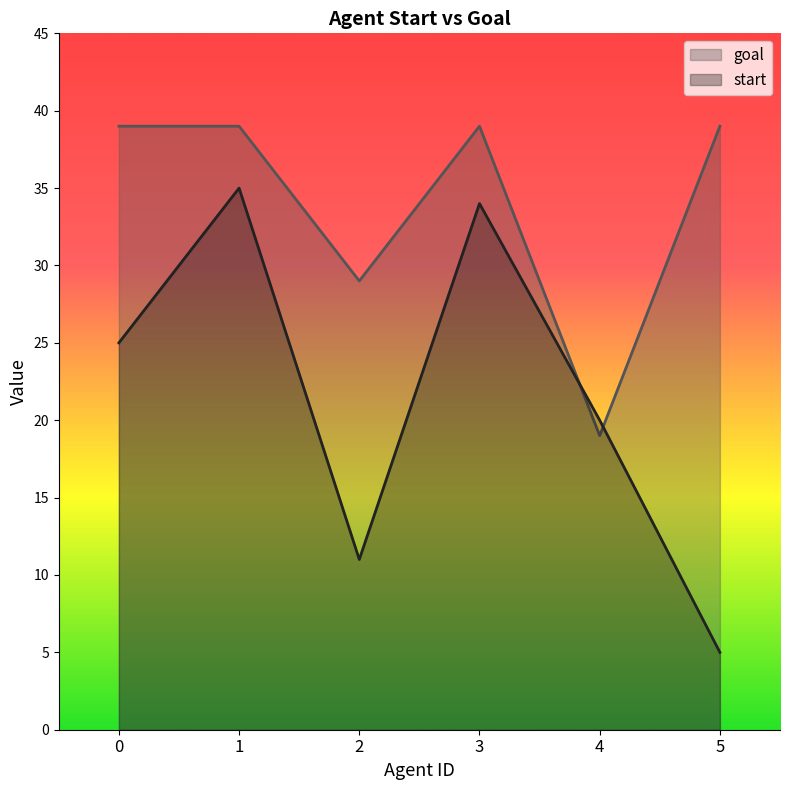

True or false: goal has a value of 22 at 1.

False